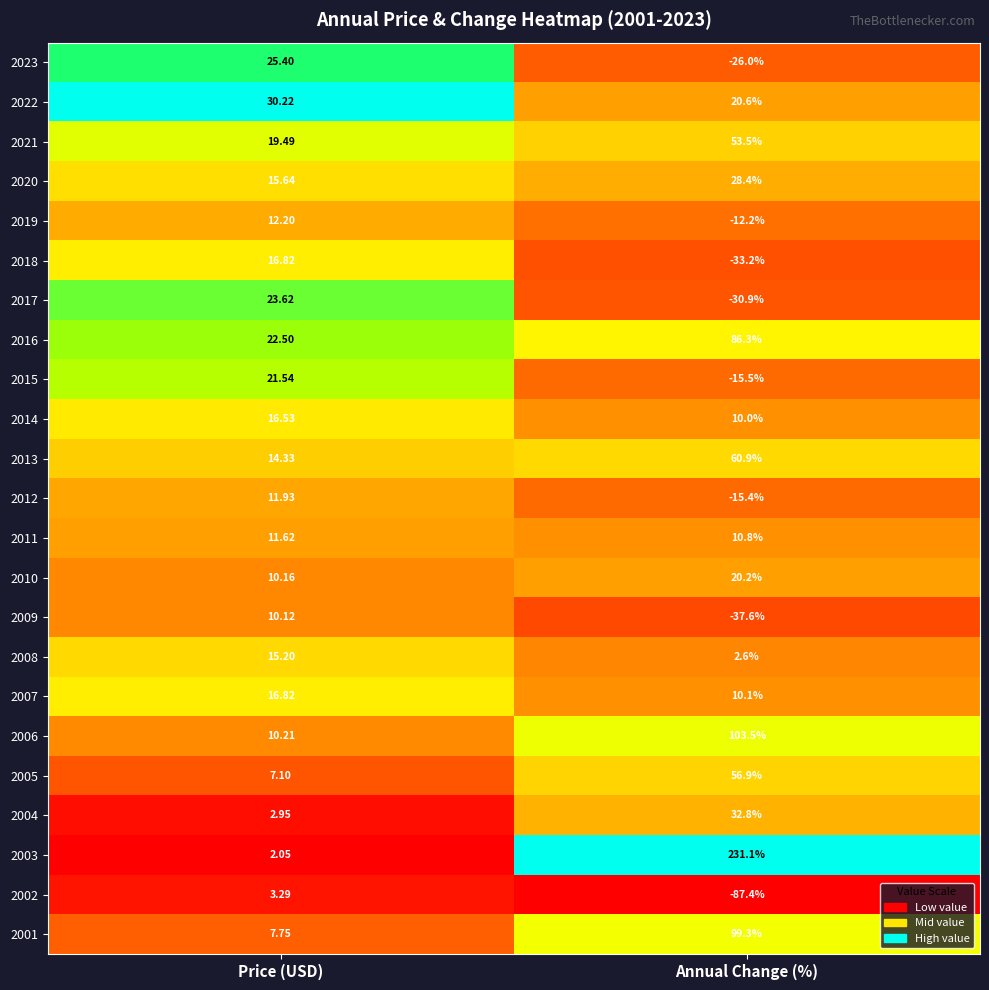

Rank the categories by 2016 value from highest to lowest.

Annual Change (%), Price (USD)